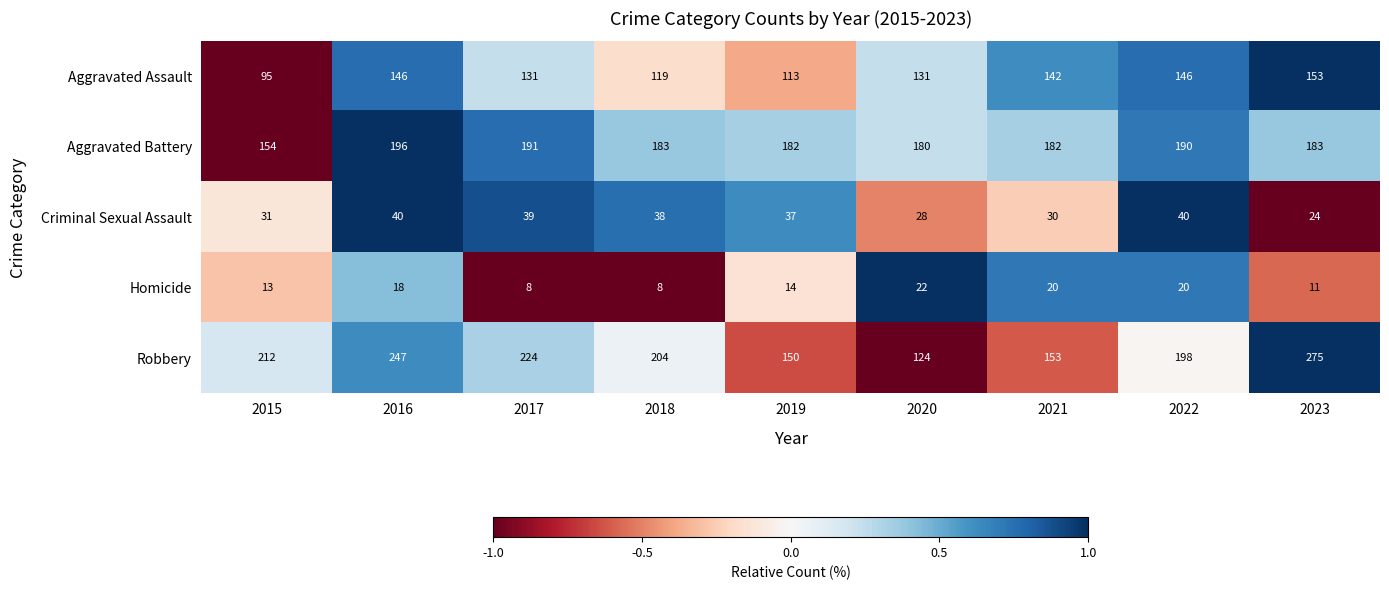

True or false: Robbery has a value of 153 at 2021.

True